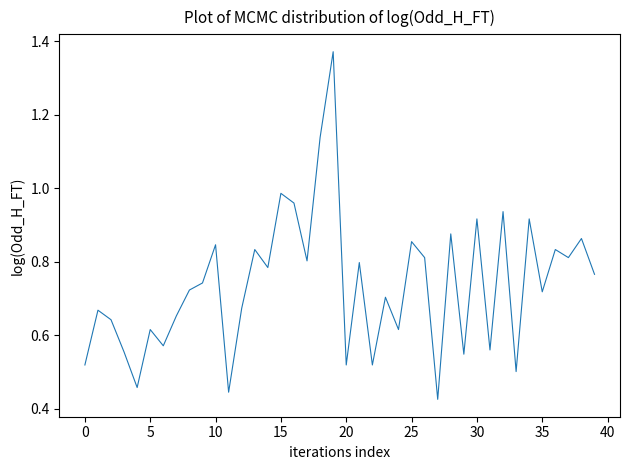

Is it true that the value at 10 is 0.6?

False